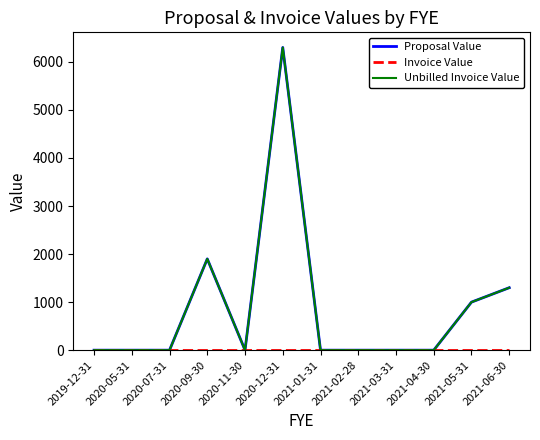

Is this an area chart (filled region under the line)?

No